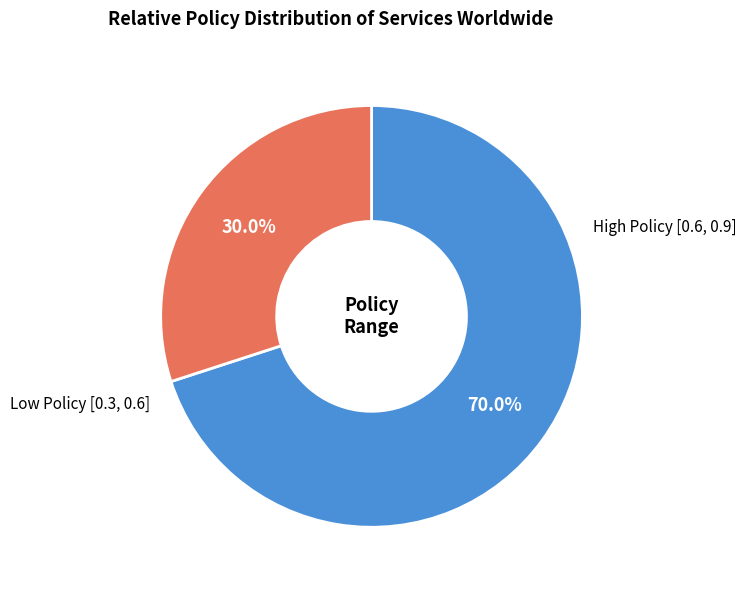

Count the number of slices in the pie.

2